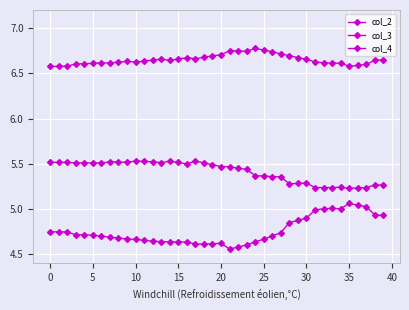

Does the chart display data point markers on the line(s)?

Yes